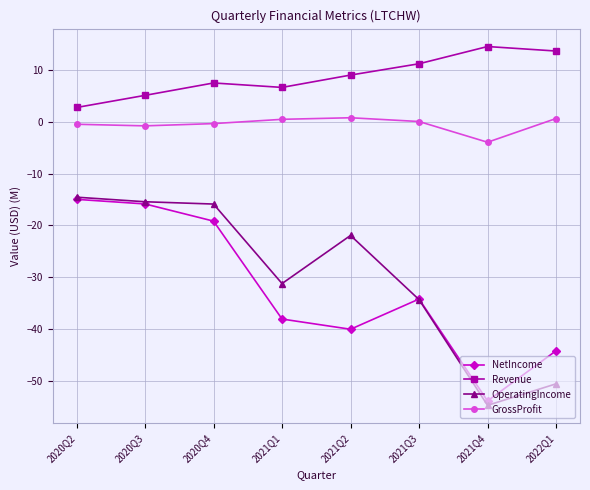

True or false: GrossProfit has more than 2 points higher than both neighbors.

False